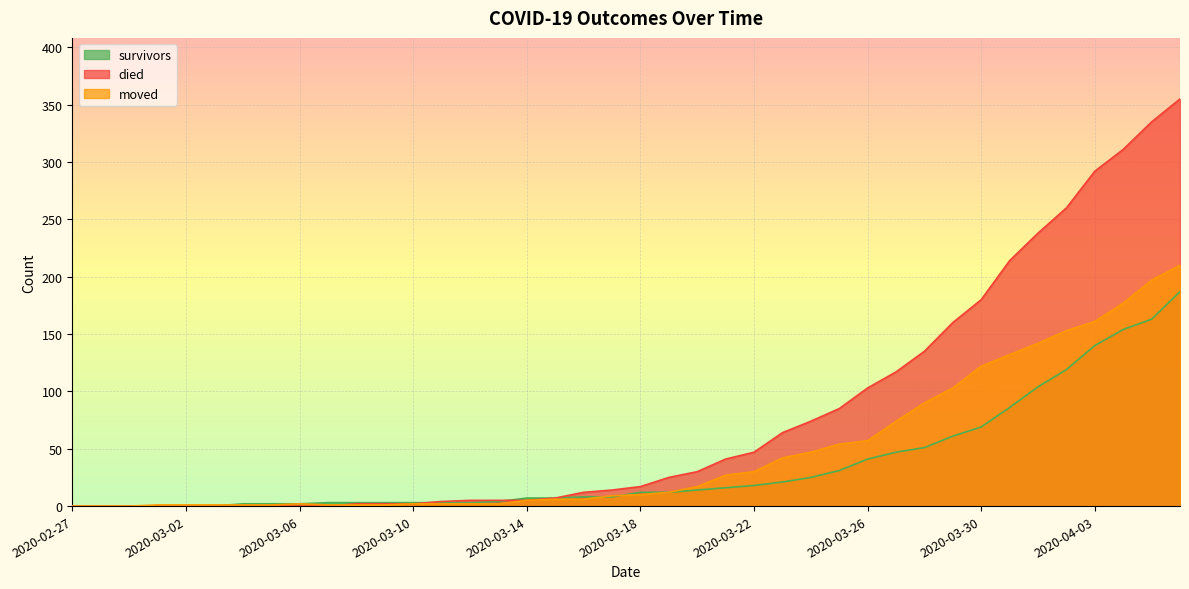

Which category has the lowest value in the moved series?

2020-02-27